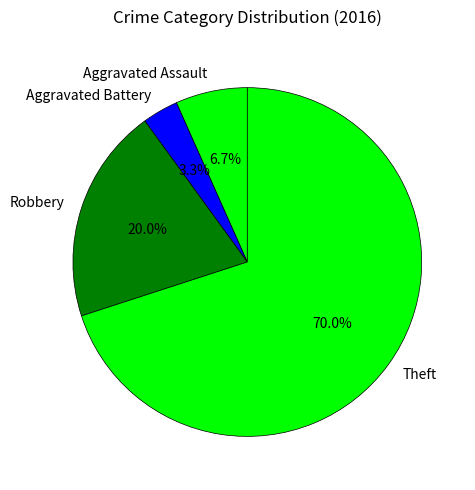

Count the number of slices in the pie.

4